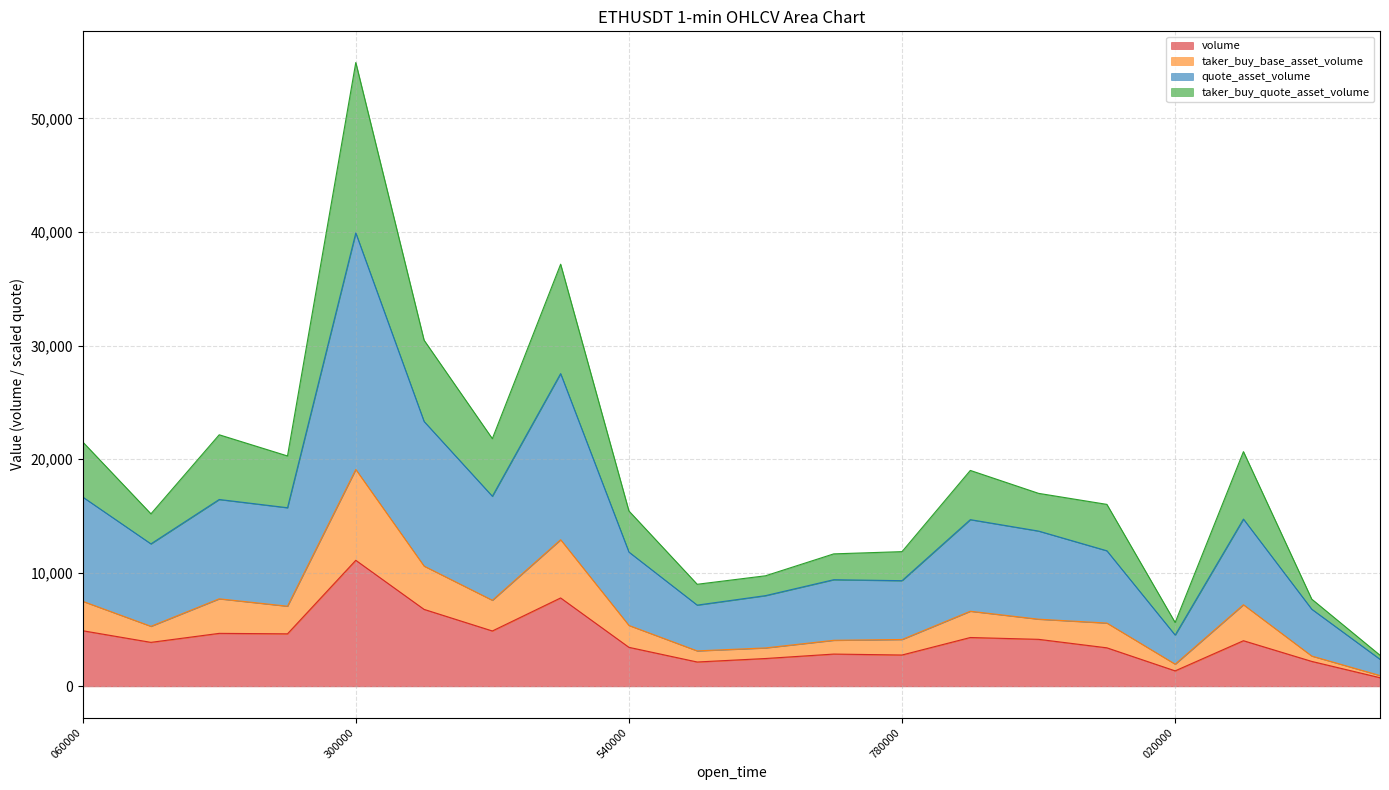

True or false: taker_buy_base_asset_volume and volume intersect in this chart.

False